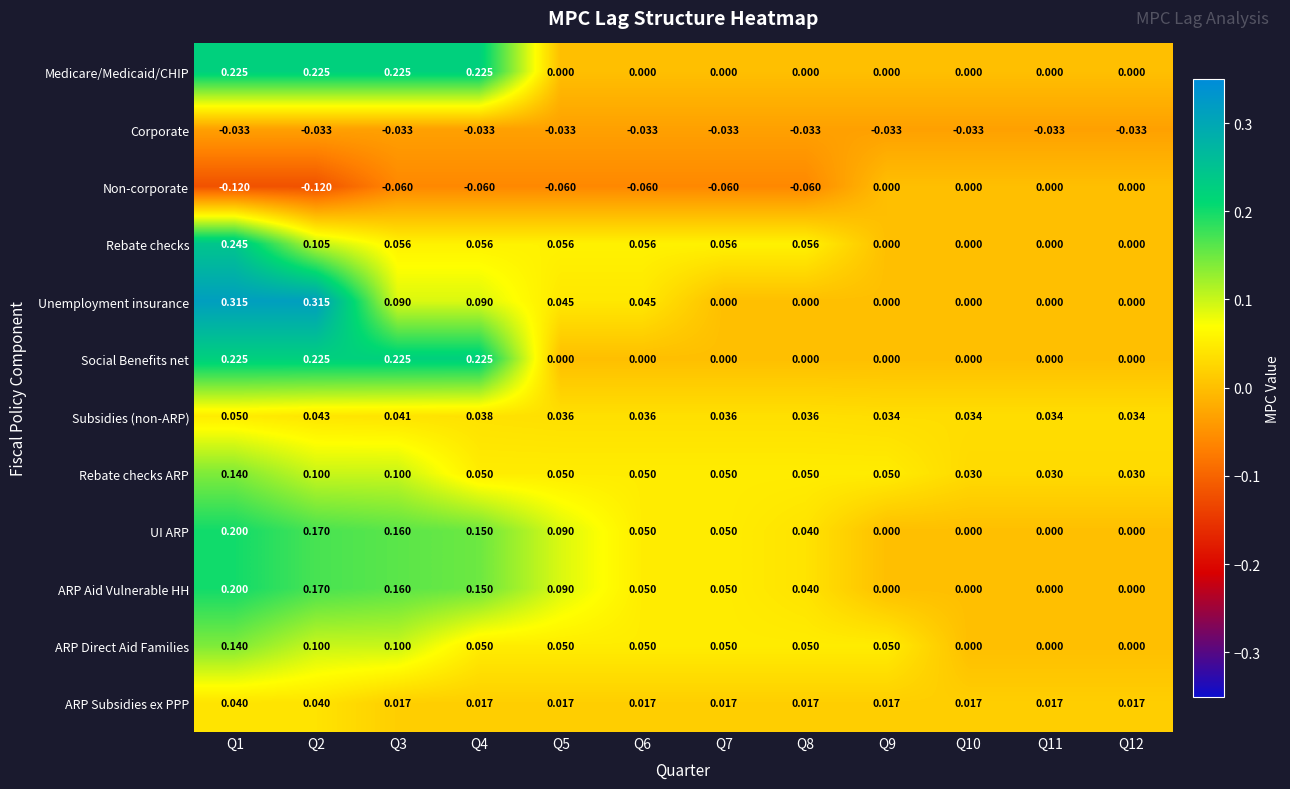

Which series has the largest range (max minus min)?

Unemployment insurance